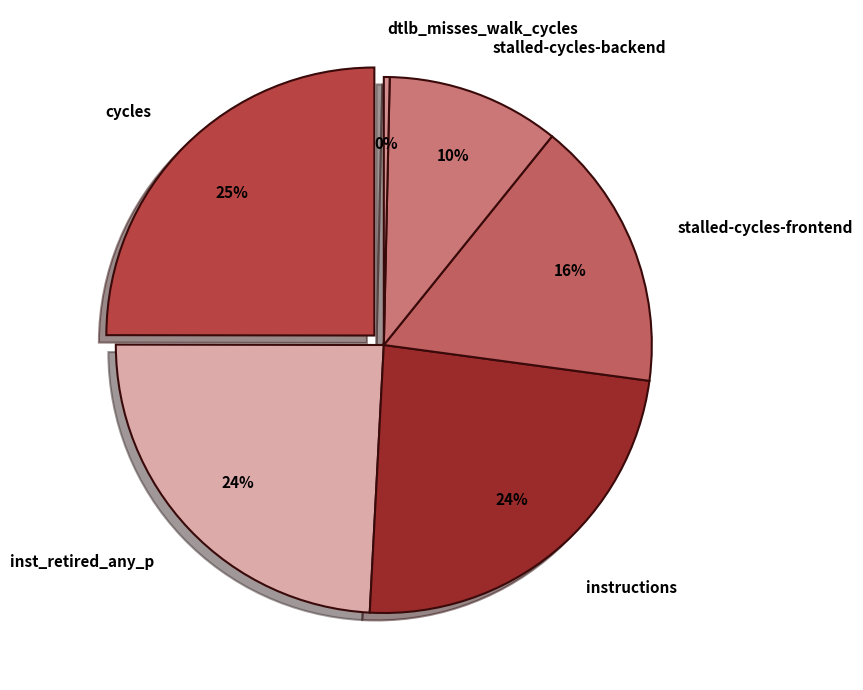

To the nearest percent, what is the difference between the largest and smallest slice percentages?

25%